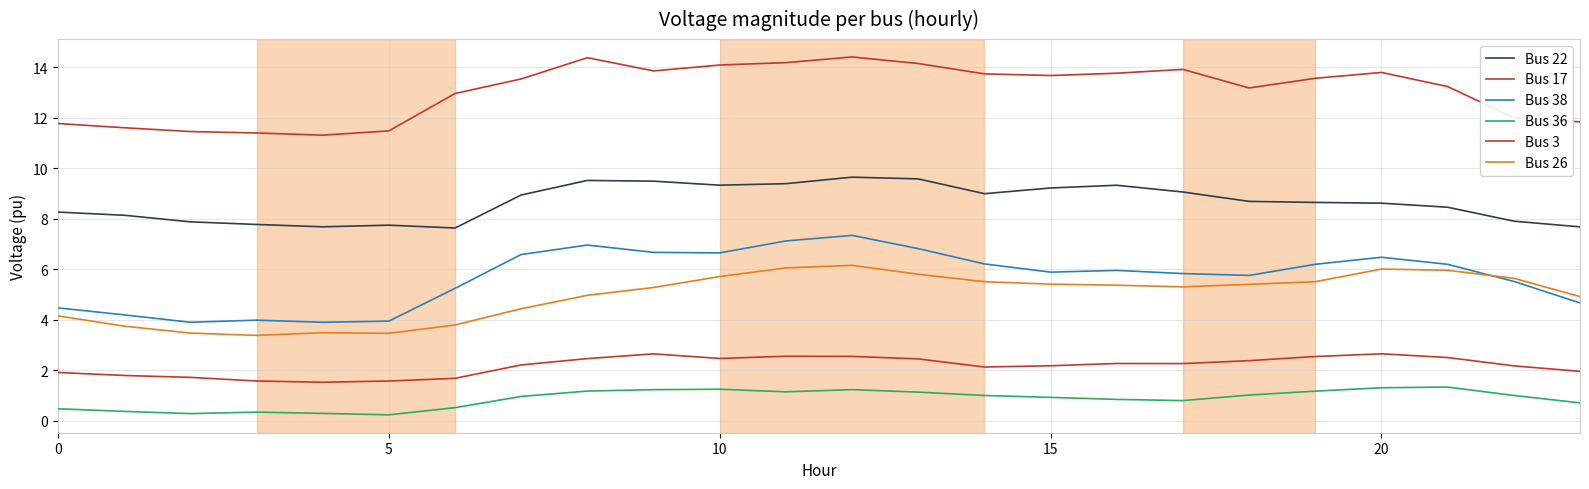

True or false: Bus 36 and Bus 38 cross at least once.

False